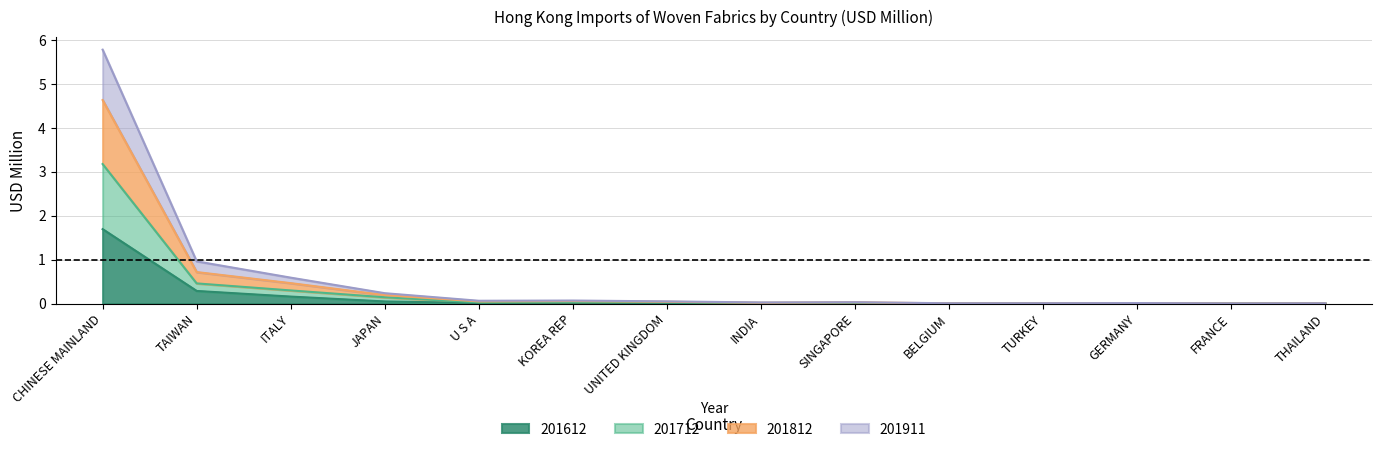

What is the difference between the 201612 values at TURKEY and CHINESE MAINLAND?

1.7